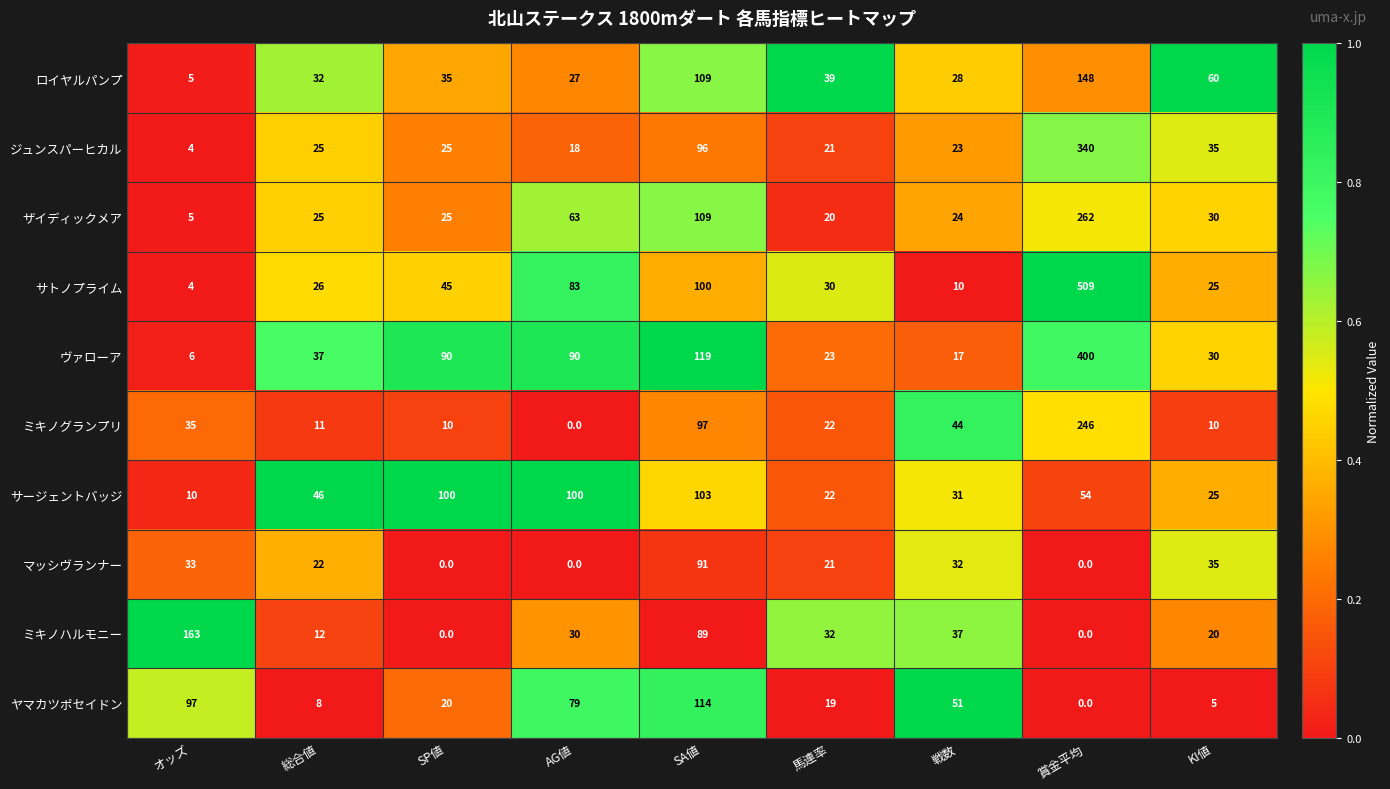

What is the difference between the highest and lowest values at 馬連率?

20